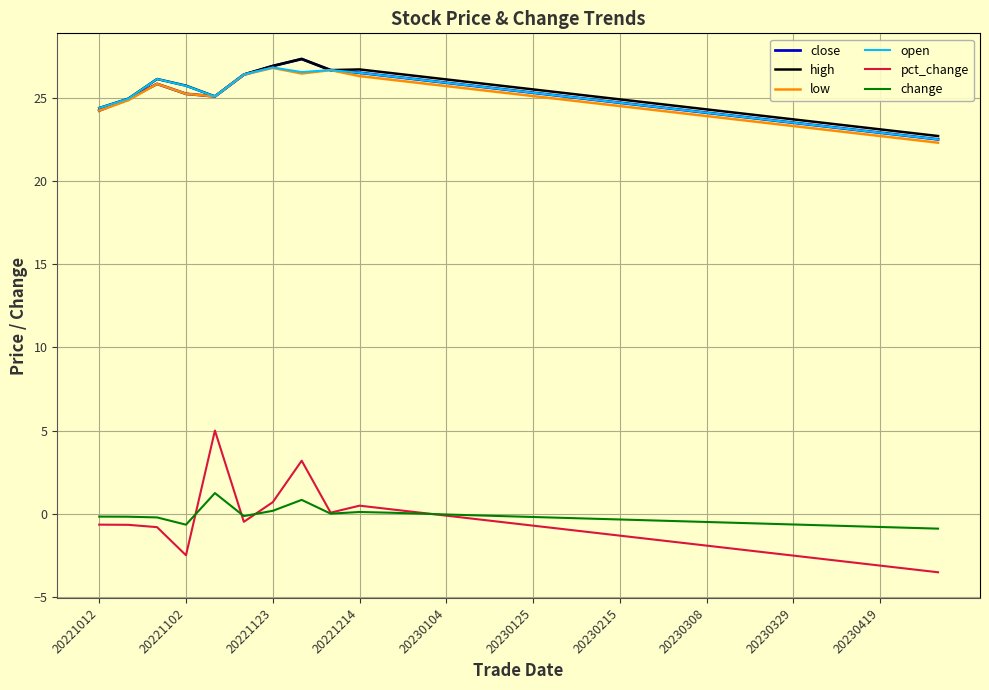

True or false: change and open intersect in this chart.

False